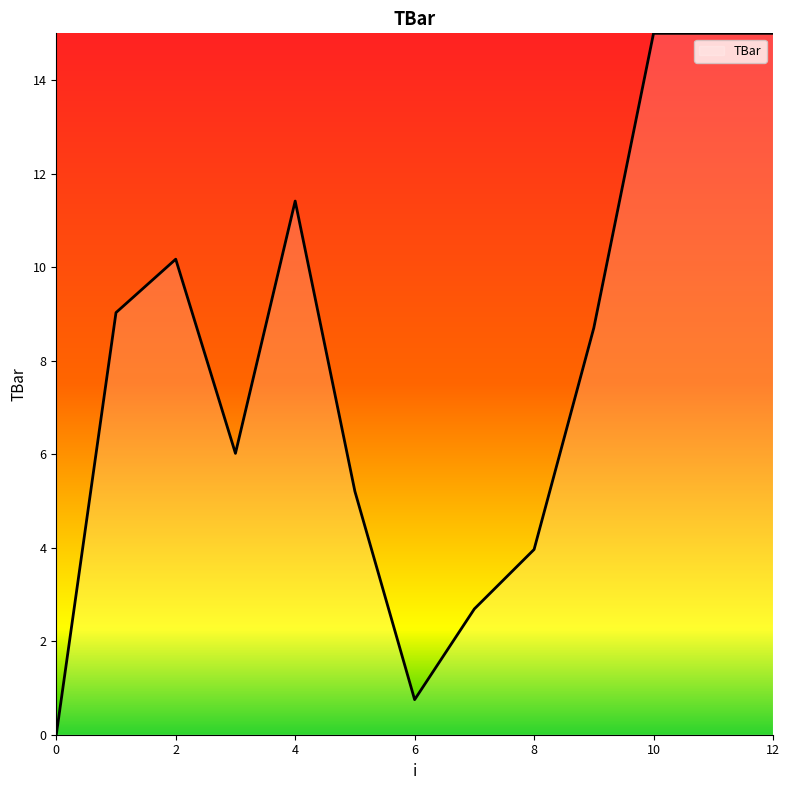

What is the maximum value shown in the chart?

15.0